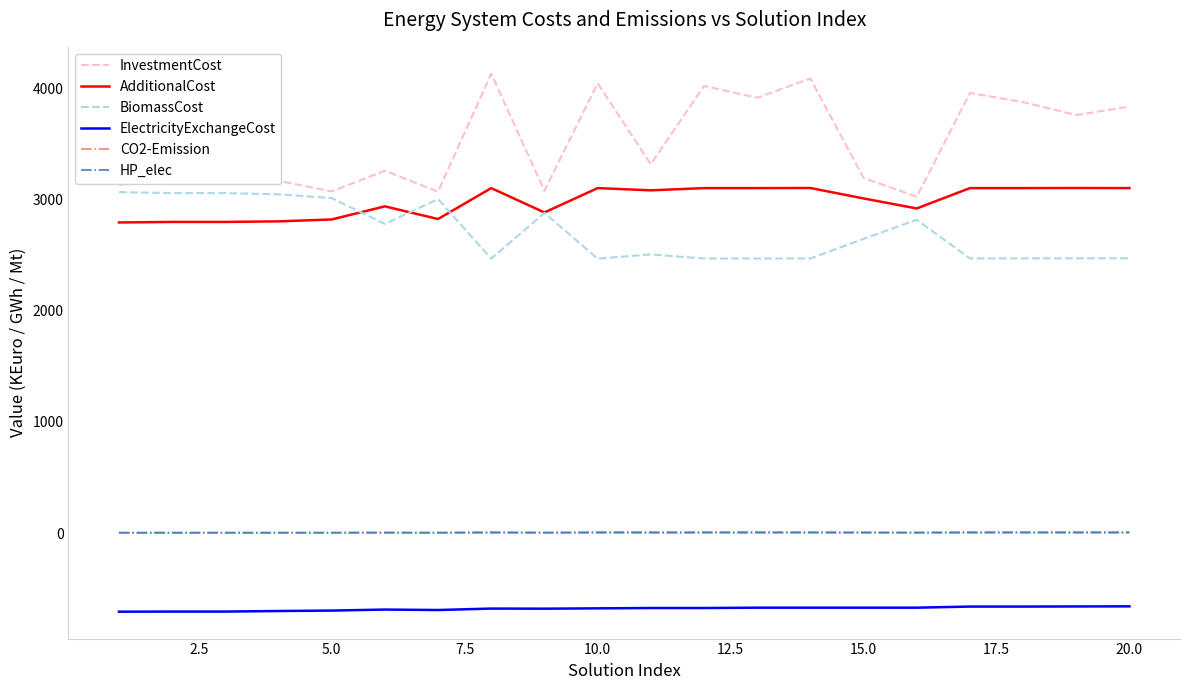

True or false: BiomassCost has more than 1 points higher than both neighbors.

True